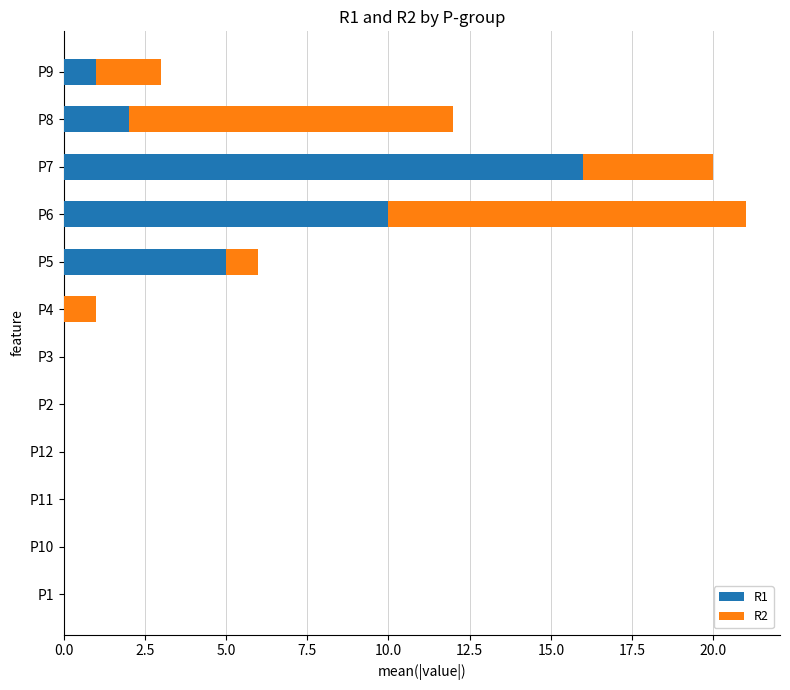

At which category is the sum across all series the highest?

P6